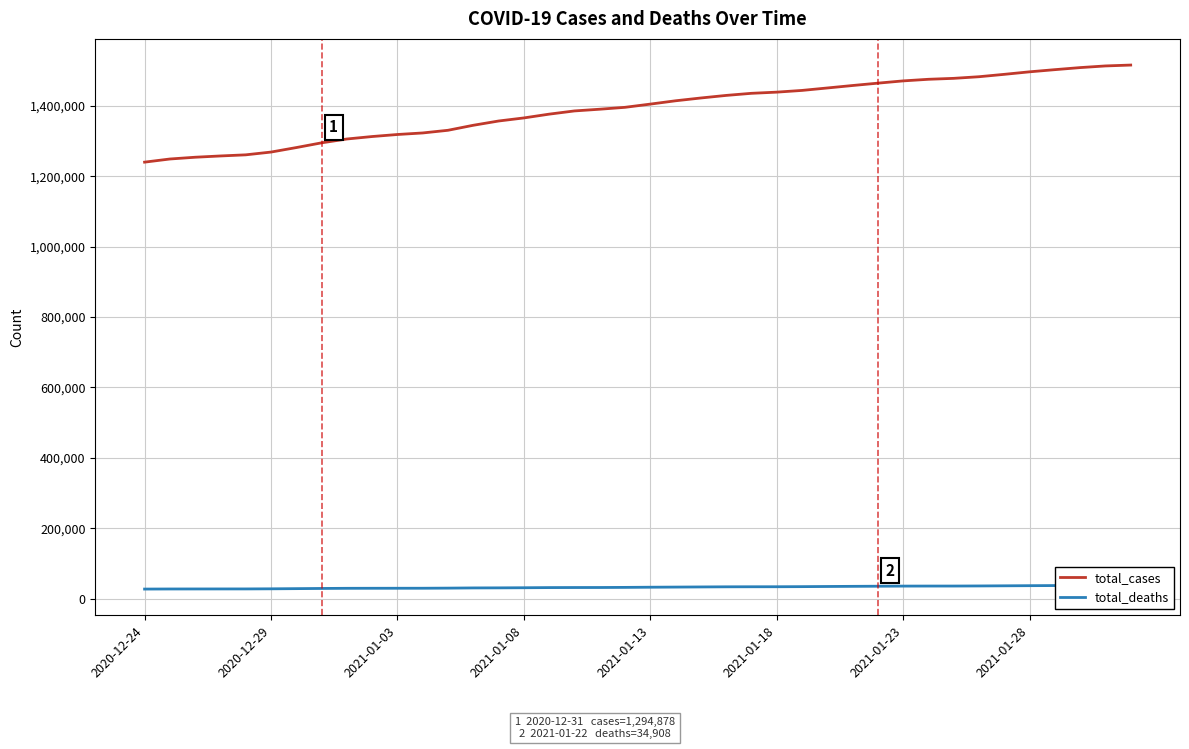

How many data points in total_deaths are above 32074?

19